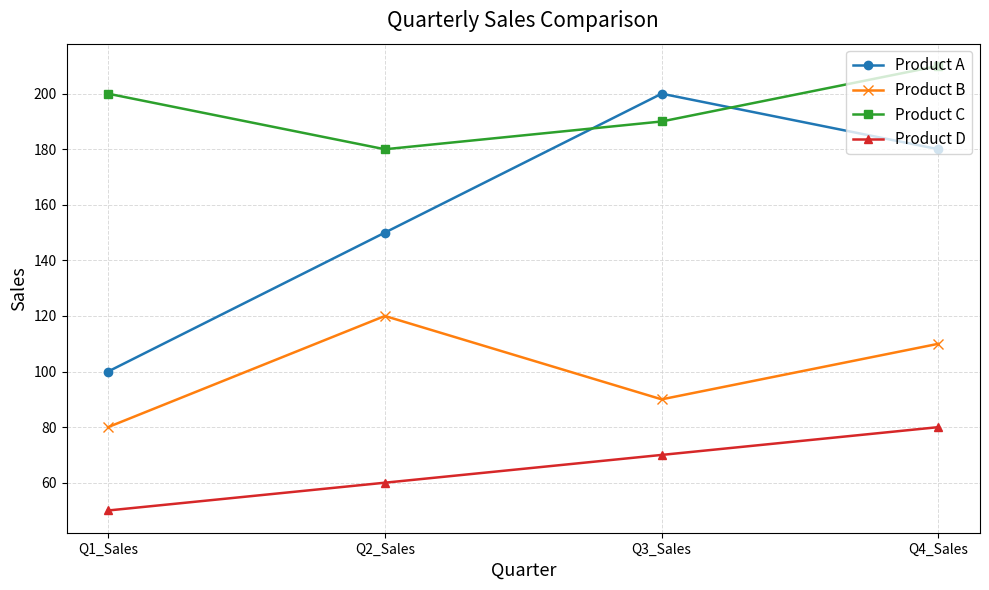

What is the spread (max minus min) of values at Q1_Sales?

150